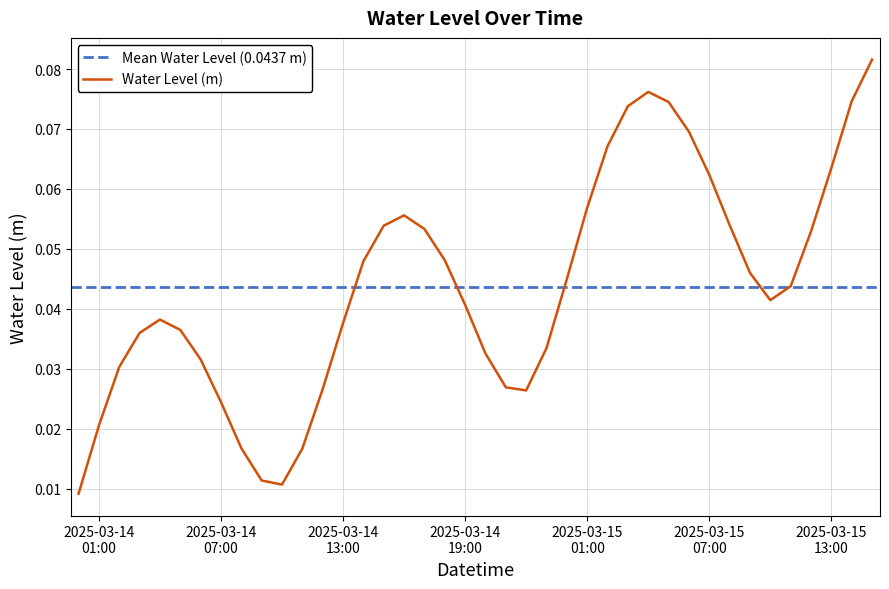

The chart shows a value of 0.0 at 2025-03-14 21:00. True or false?

False